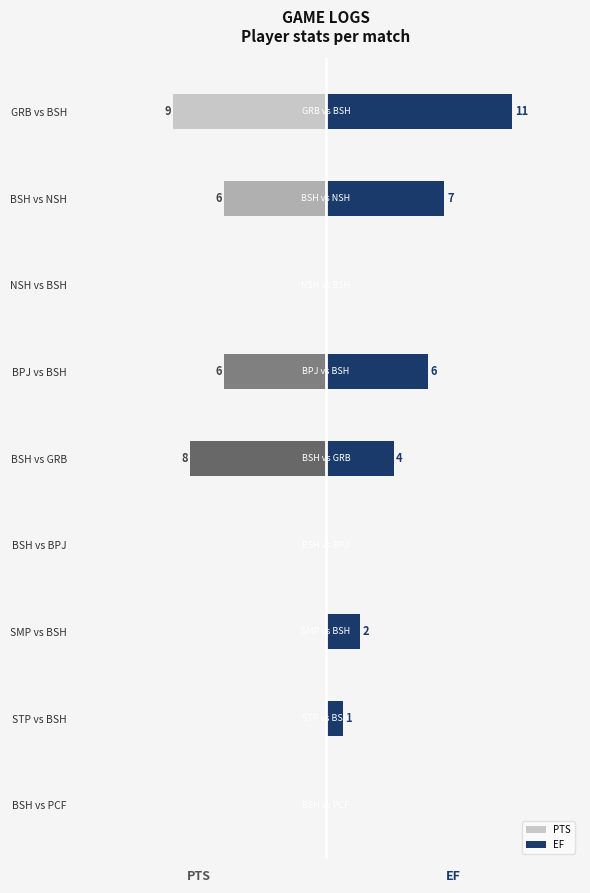

How many values in EF are above zero?

6